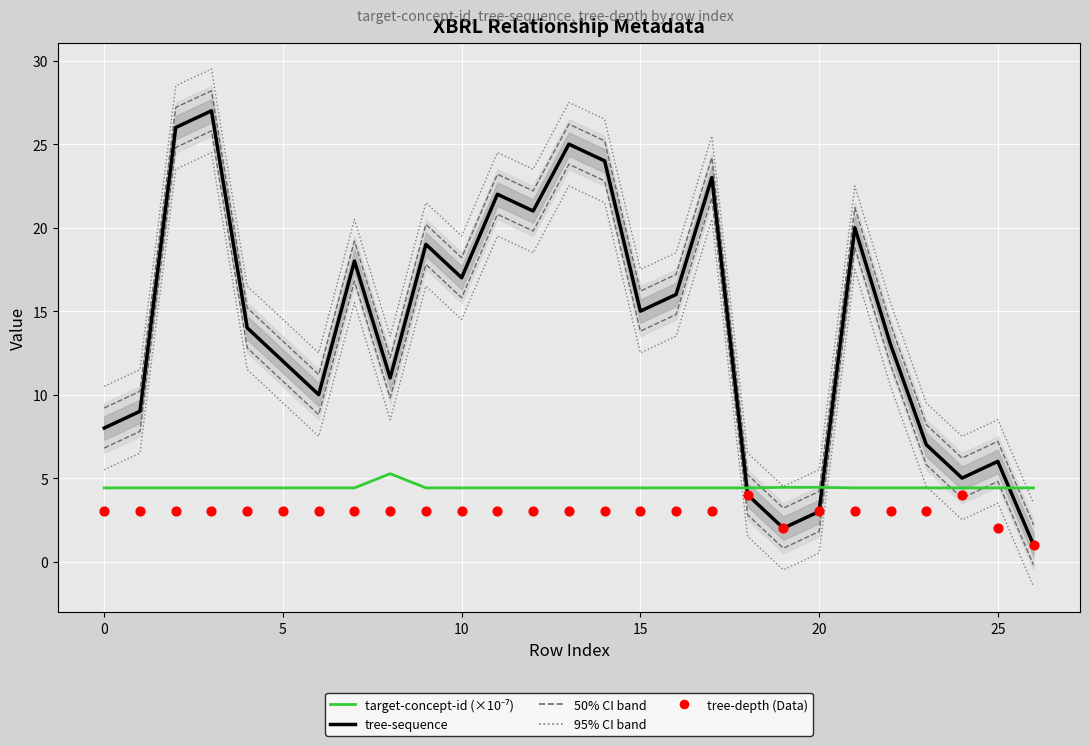

Which series contains the highest Y value?

95% CI band